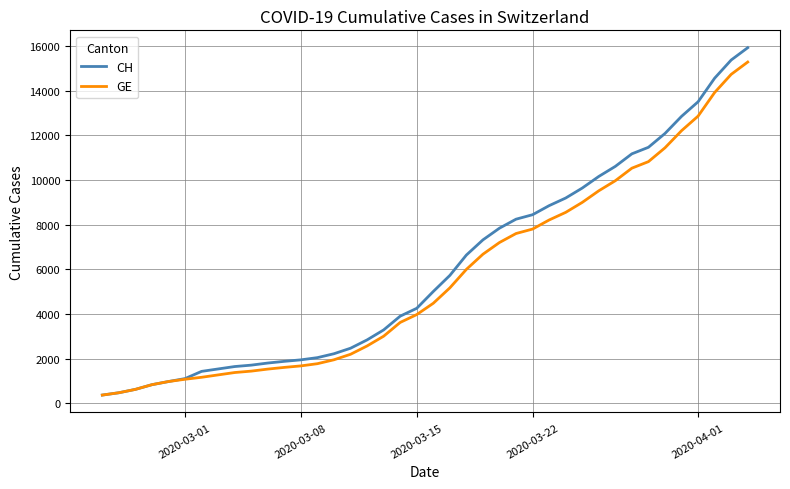

What are all the series names shown in the legend?

CH, GE